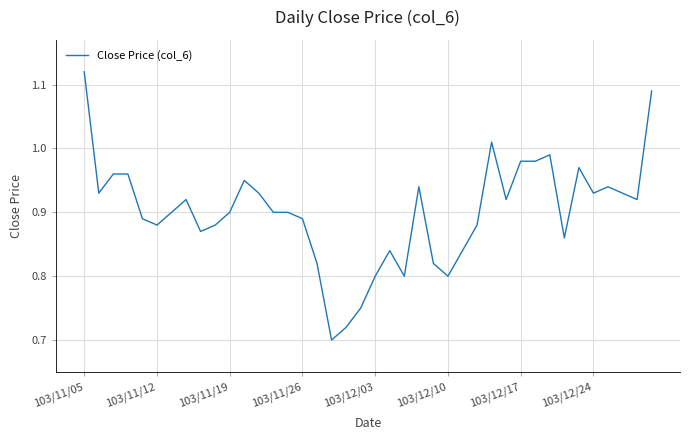

What is the value of the 16th point from the left?

0.9